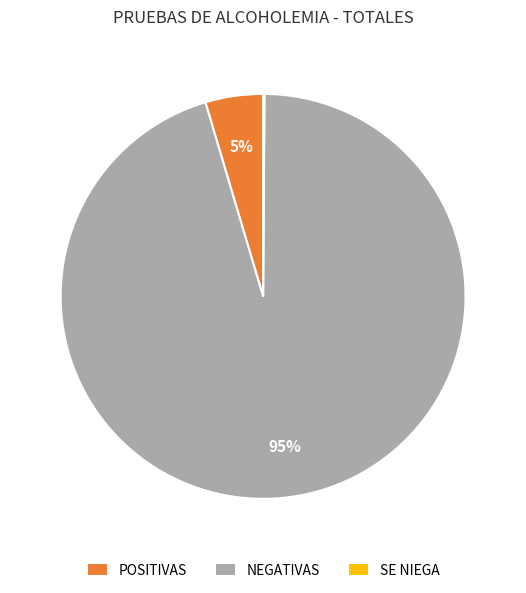

Which category has the biggest portion of the pie?

NEGATIVAS